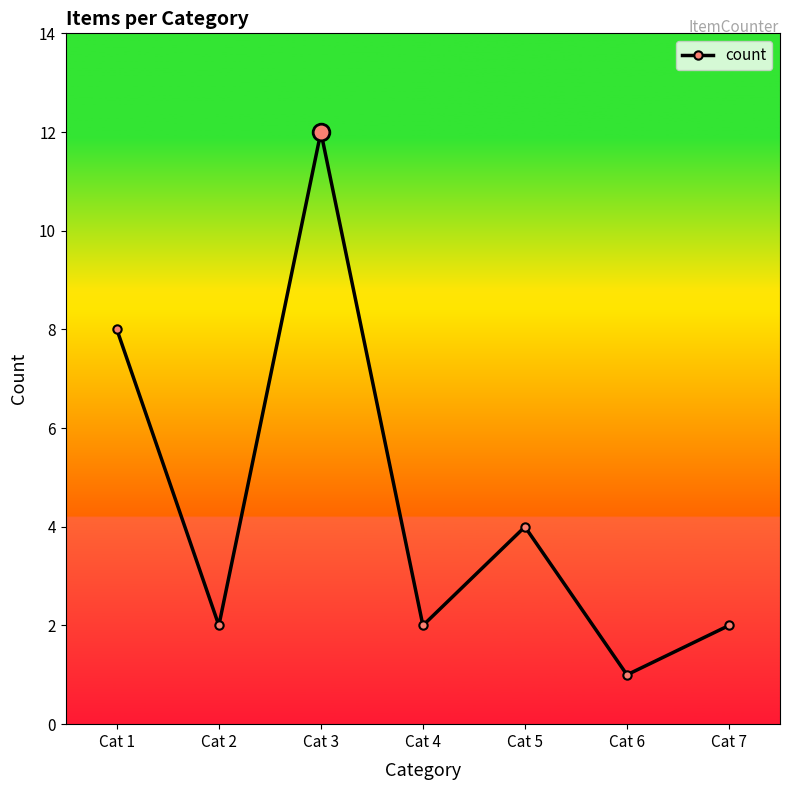

True or false: the data has more than 1 interior local peaks.

True